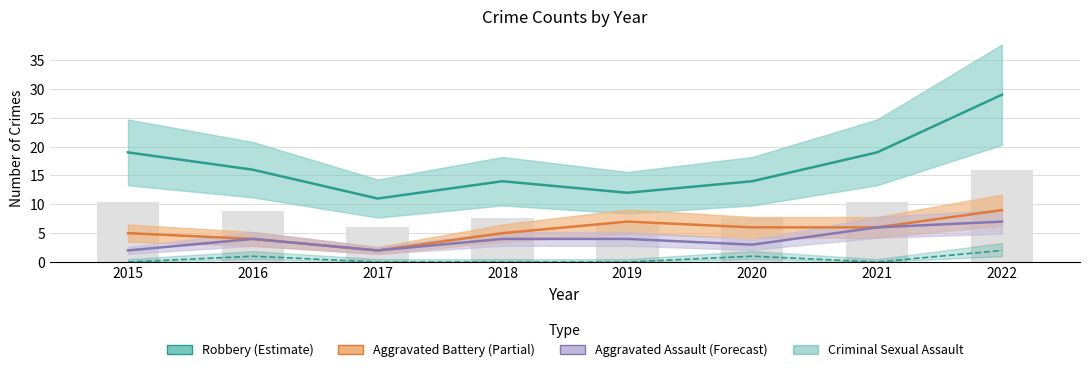

Reading left to right, extract all data points from this chart.

Robbery: 19	16	11	14	12	14	19	29
Aggravated Battery: 5	4	2	5	7	6	6	9
Aggravated Assault: 2	4	2	4	4	3	6	7
Criminal Sexual Assault: 0	1	0	0	0	1	0	2